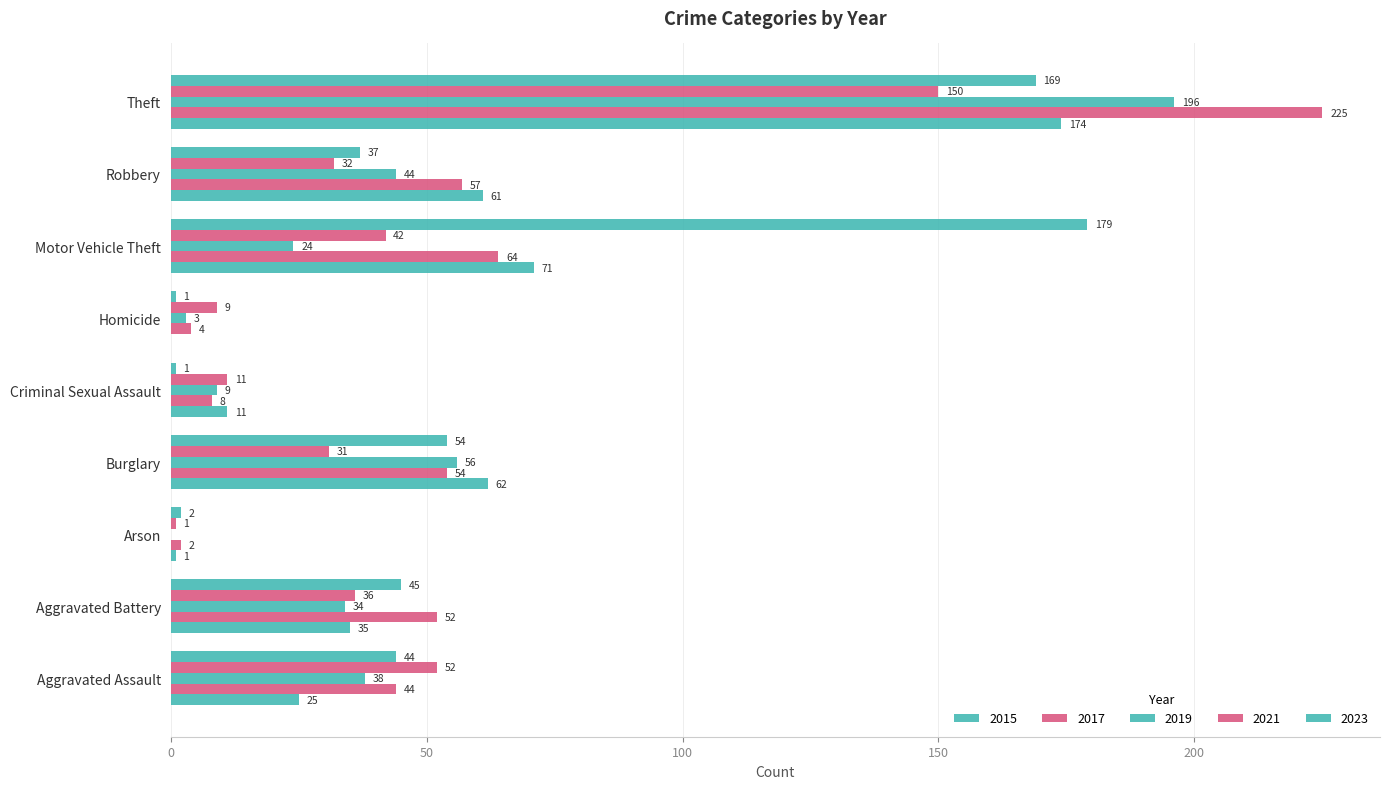

How many distinct data groups are displayed?

5